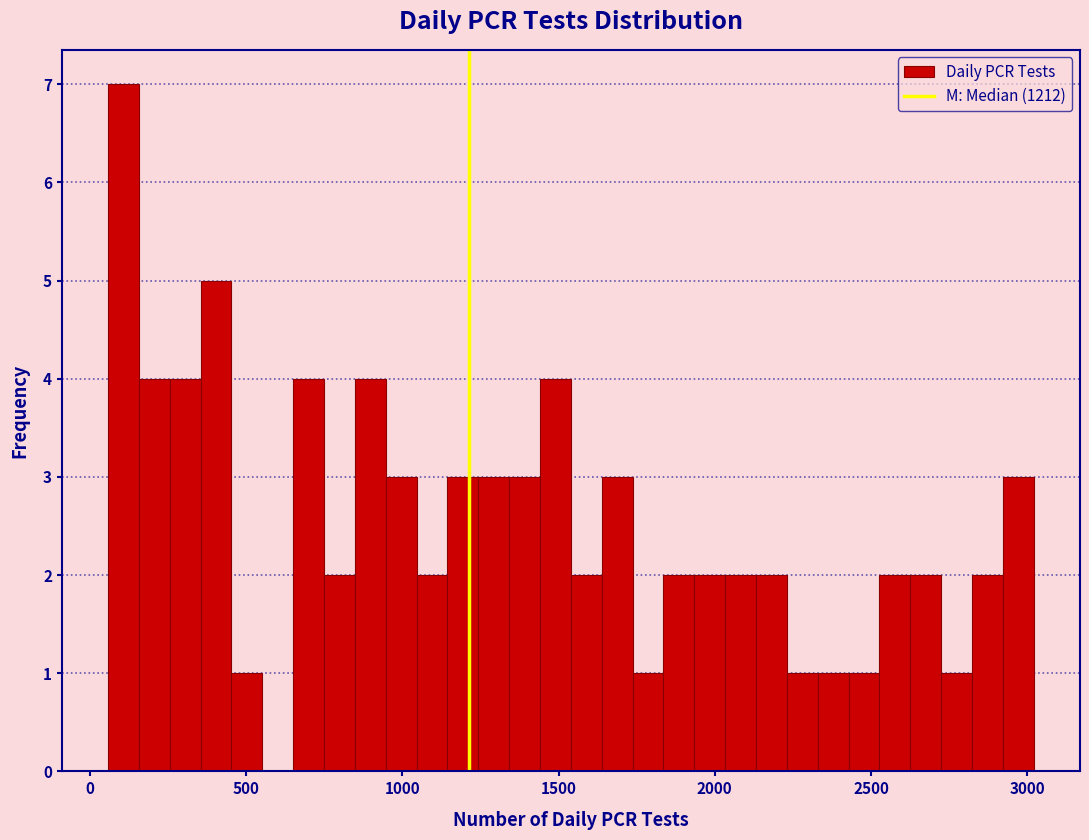

Read against the x-axis, roughly where is the centre of the tallest bar?

100